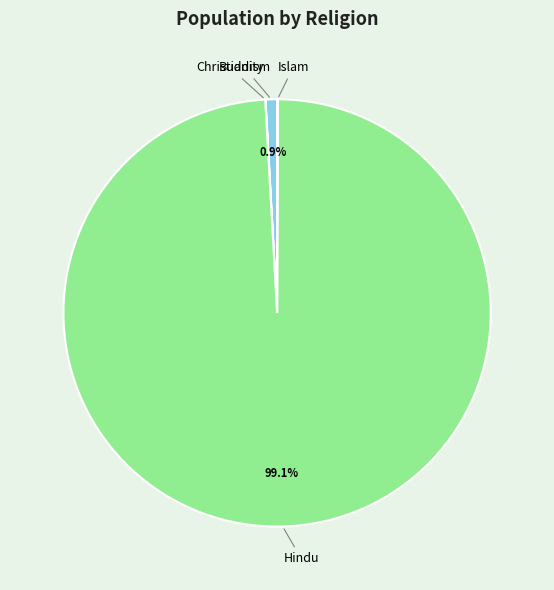

To the nearest percent, what is the difference between the largest and smallest slice percentages?

99%